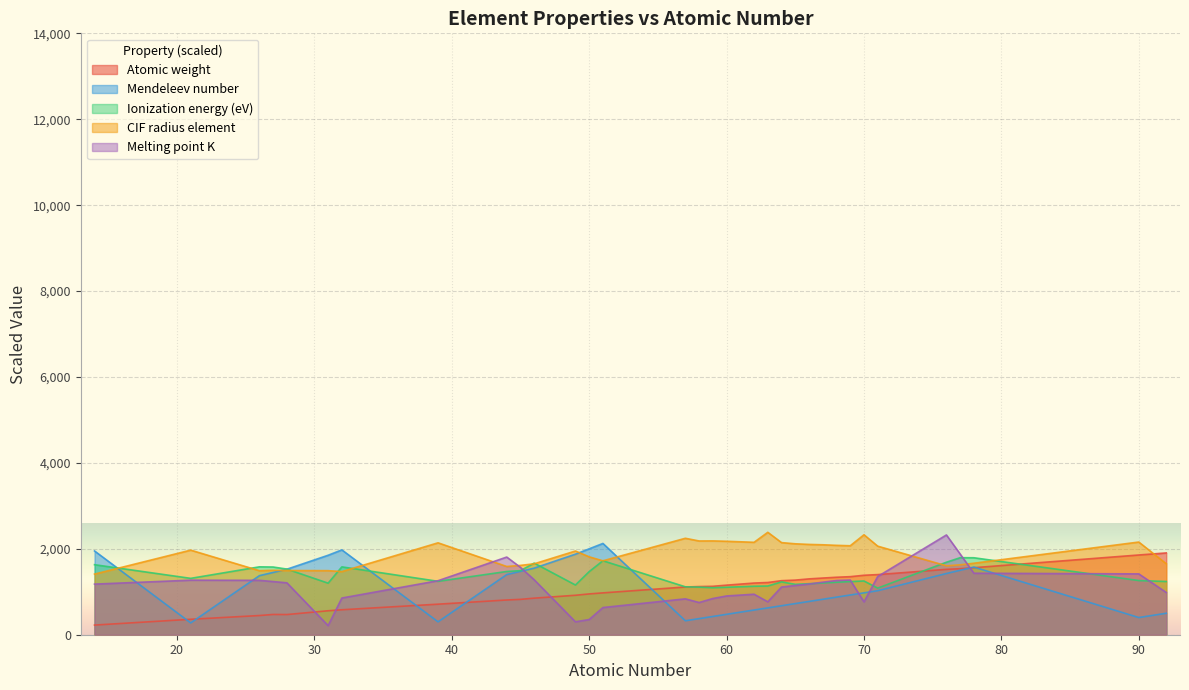

What are all the series names shown in the legend?

Atomic weight, Mendeleev number, Ionization energy (eV), CIF radius element, Melting point K